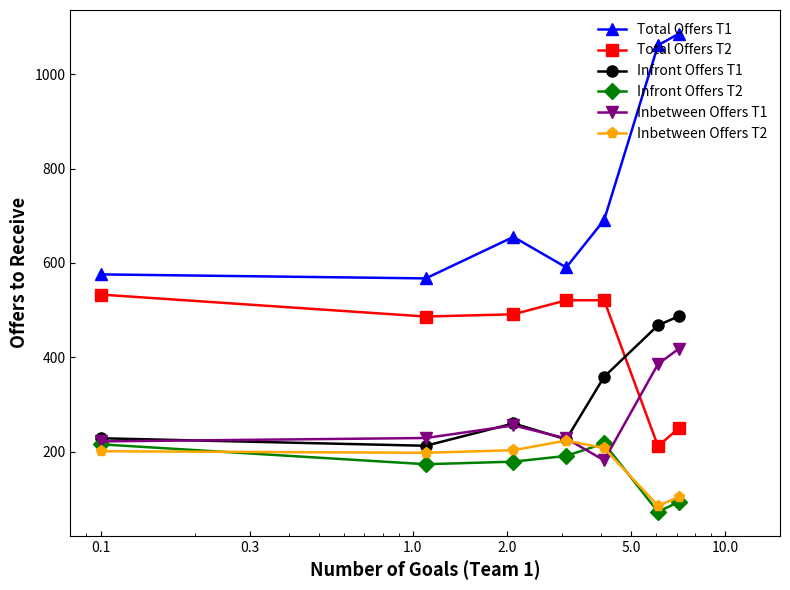

What is the value of the Inbetween Offers T1 point at the 4th from the left?

228.5